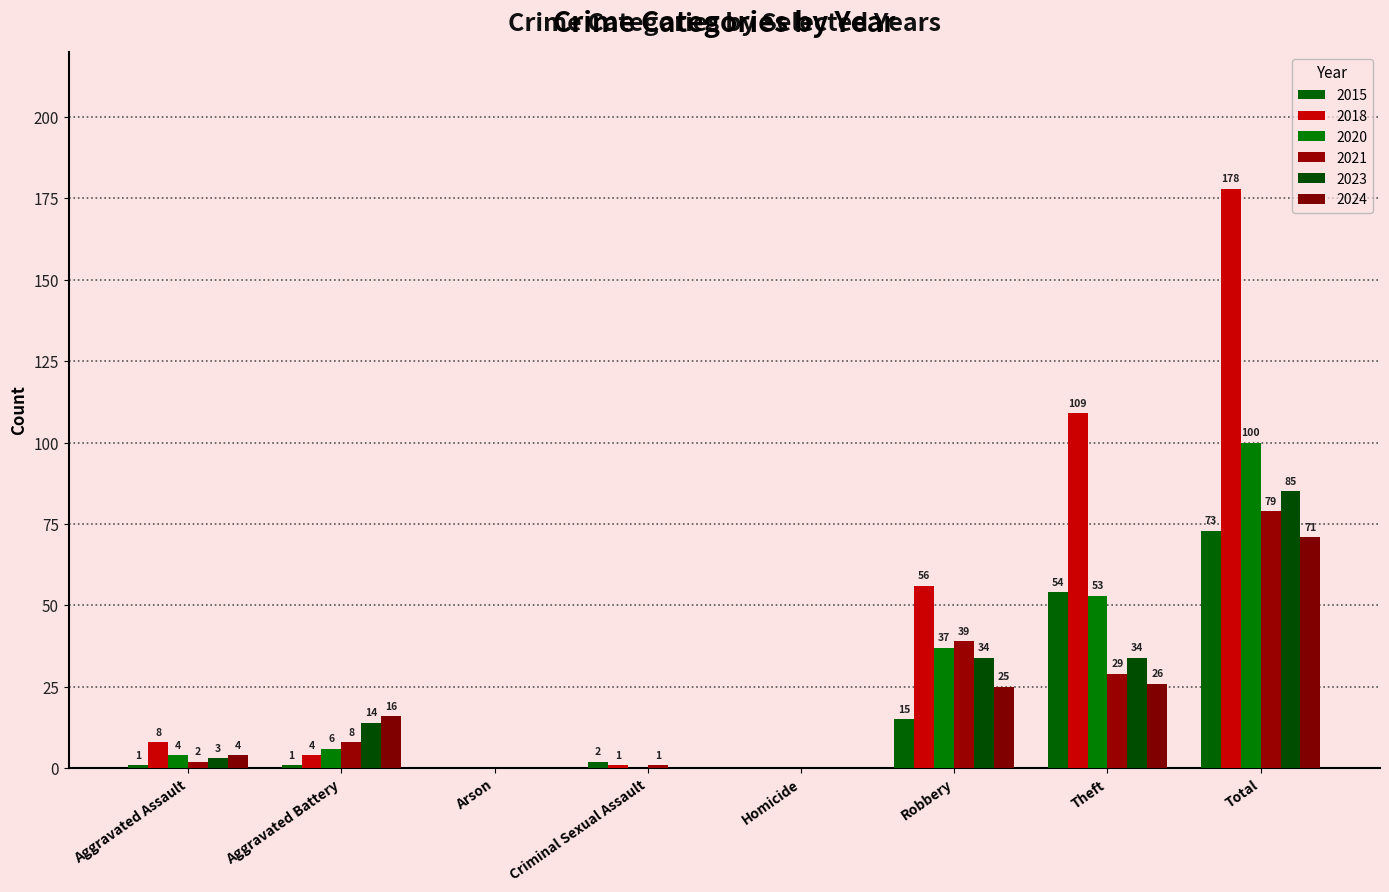

What are all the series names shown in the legend?

2015, 2018, 2020, 2021, 2023, 2024